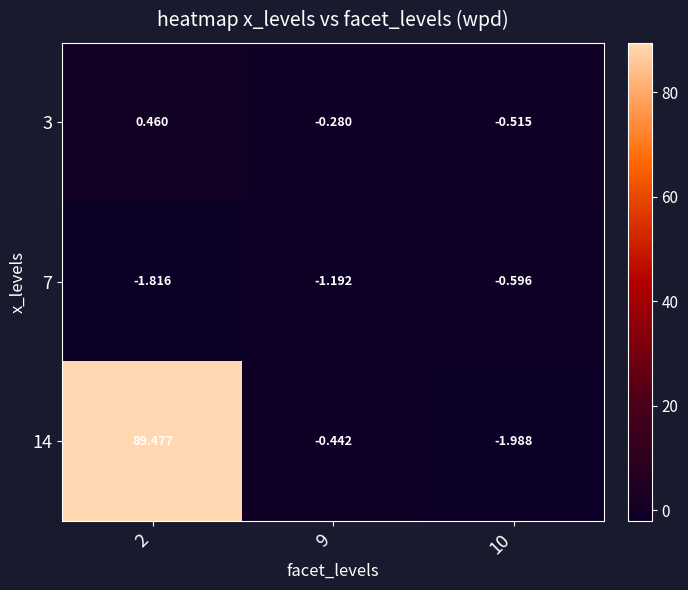

Is the value of 7 at 2 greater than the value of 3 at 9?

No